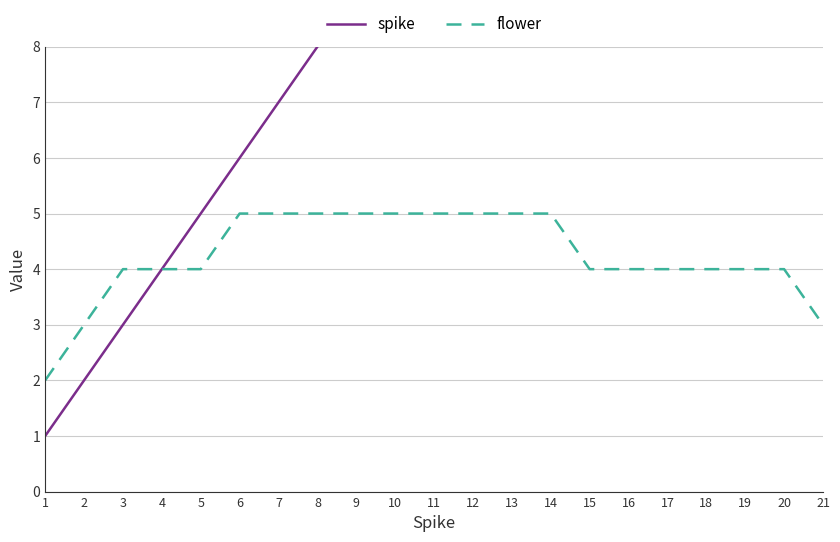

What are all the series names shown in the legend?

spike, flower